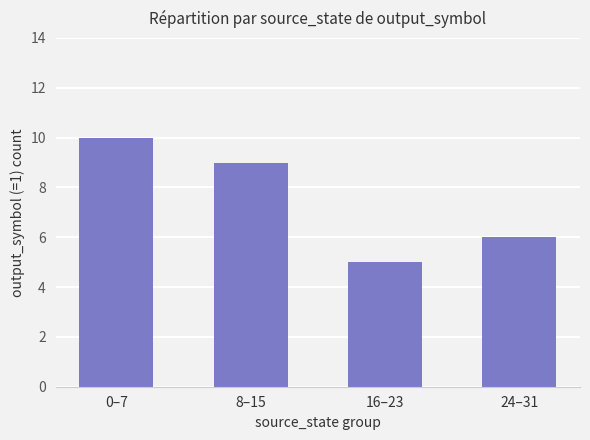

Which category has the lowest value across all series?

16–23